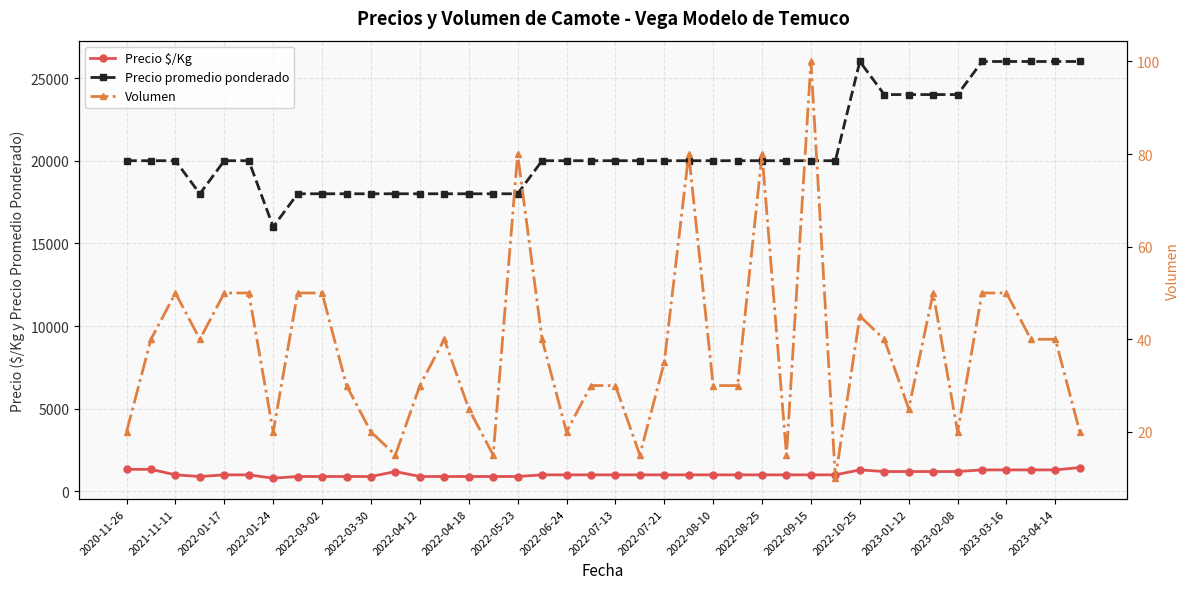

The value of Volumen at 2022-01-24 is 63. True or false?

False